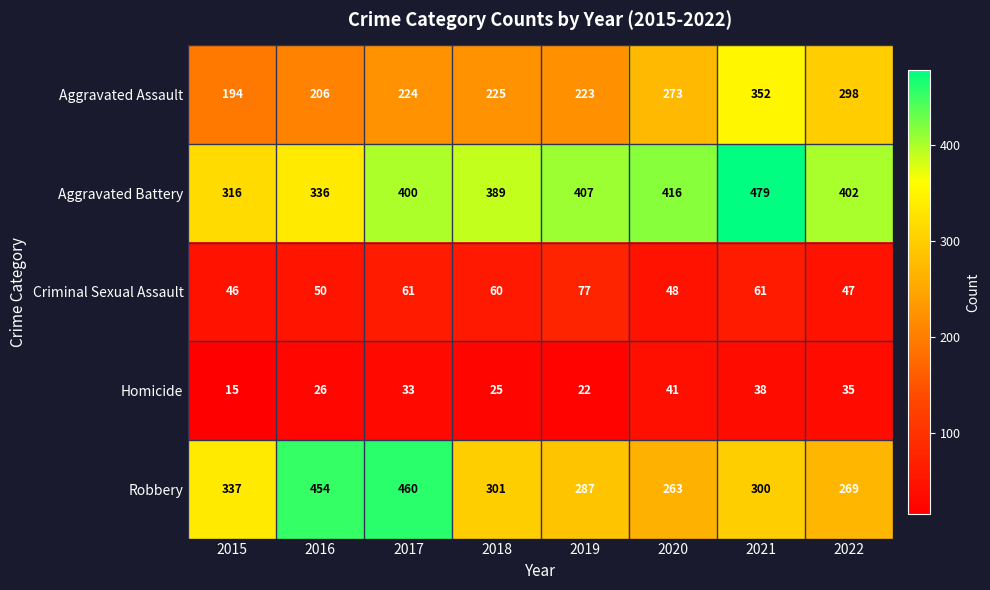

What is the sum of all Aggravated Assault values?

1995